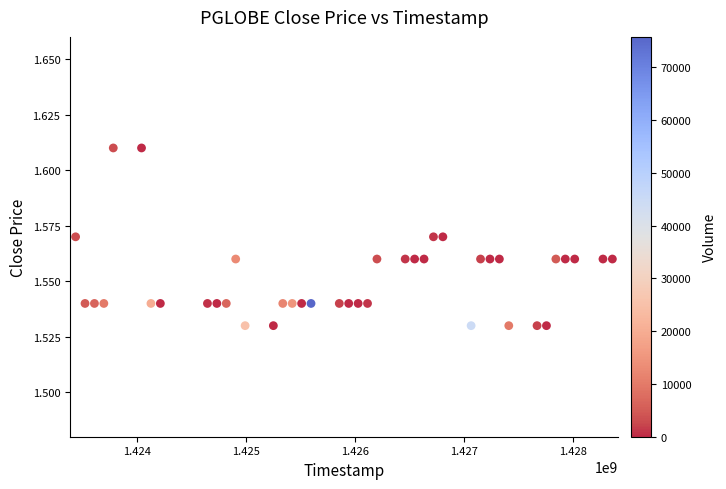

What is the range of X values (max minus min)?

4924800.0